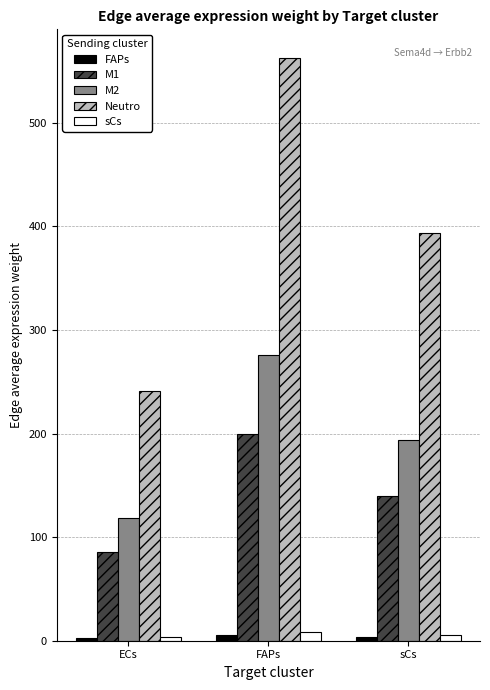

What is the difference between the maximum and second lowest values in the Neutro series?

168.7